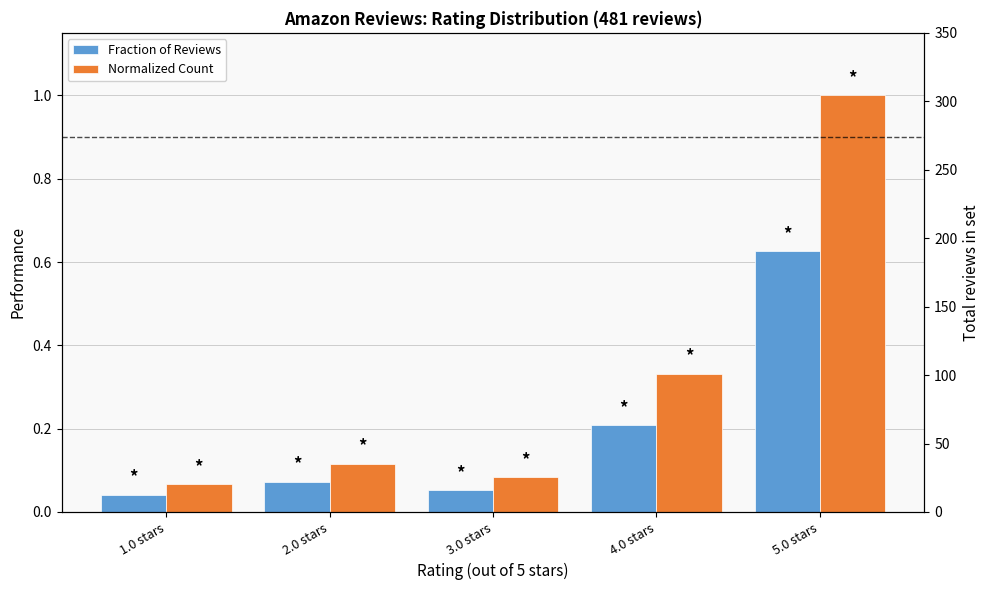

What is the label of the 3rd bar from the left?

3.0 stars